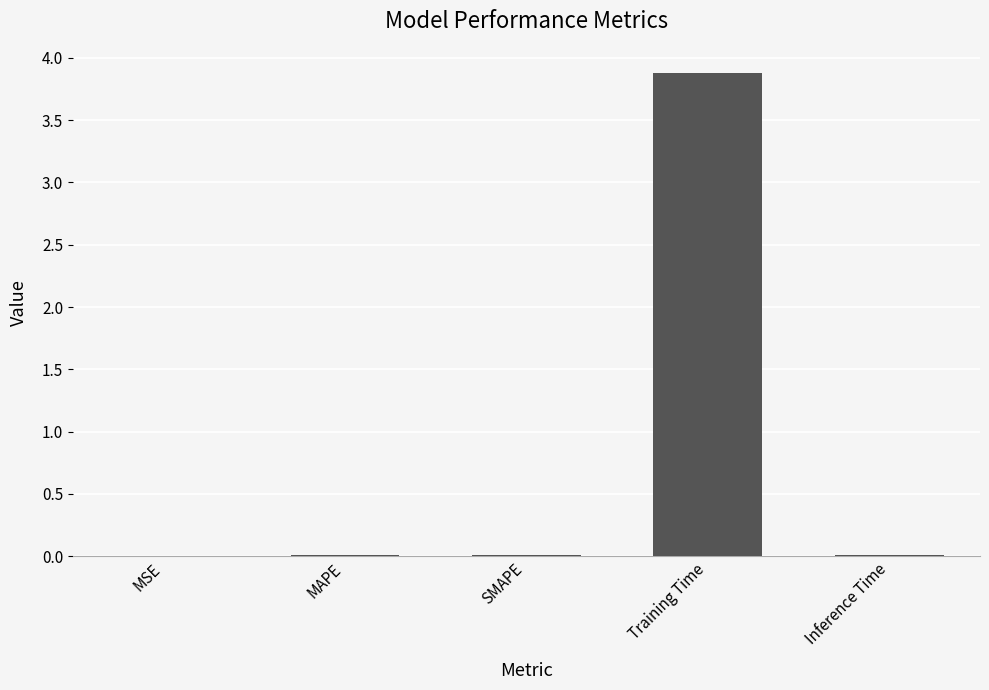

True or false: the data shows 0.0 at MSE.

True